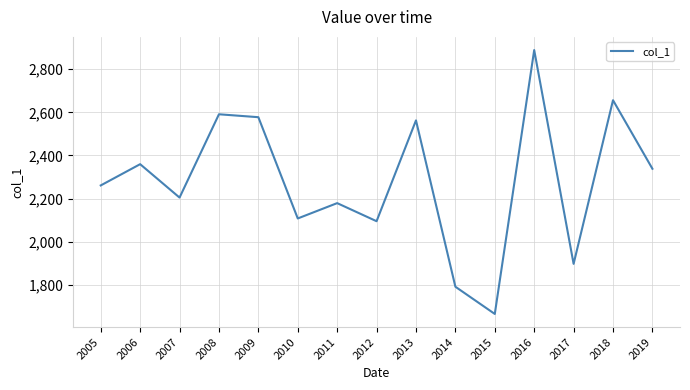

What is the difference between the maximum and minimum values?

1222.5